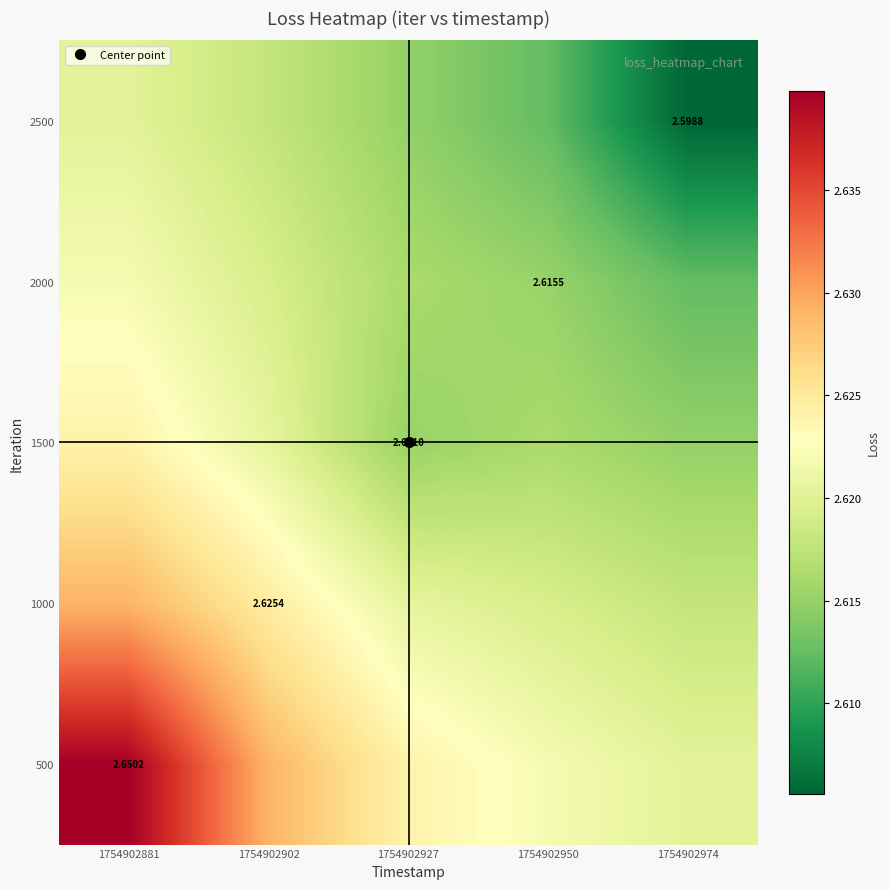

Count the 1500 values in the range 2 to 3.

5